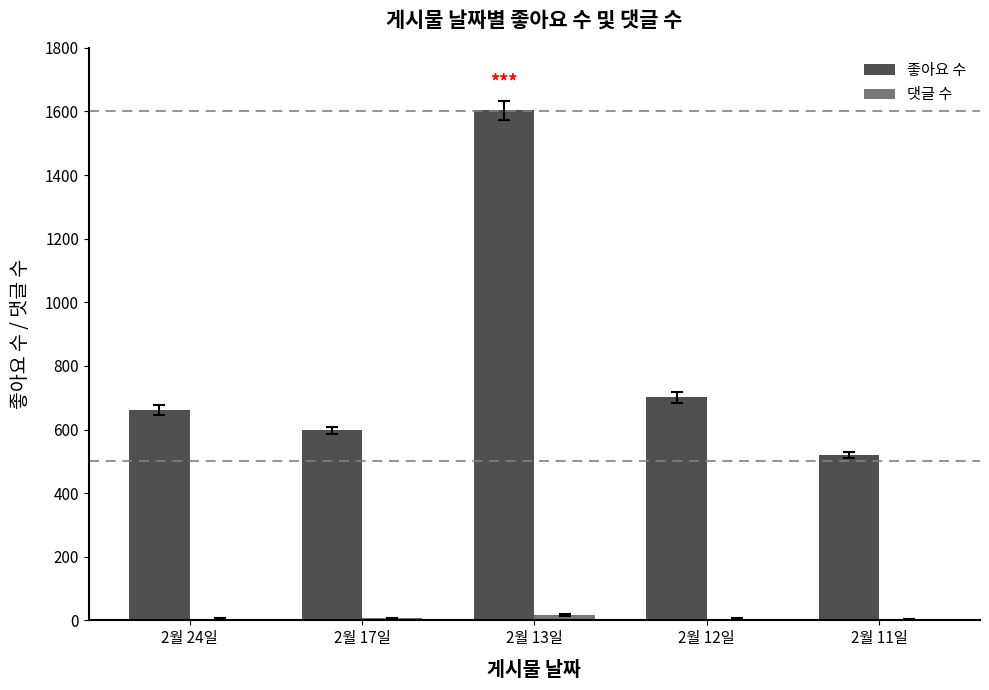

Which series has the largest range (max minus min)?

좋아요 수